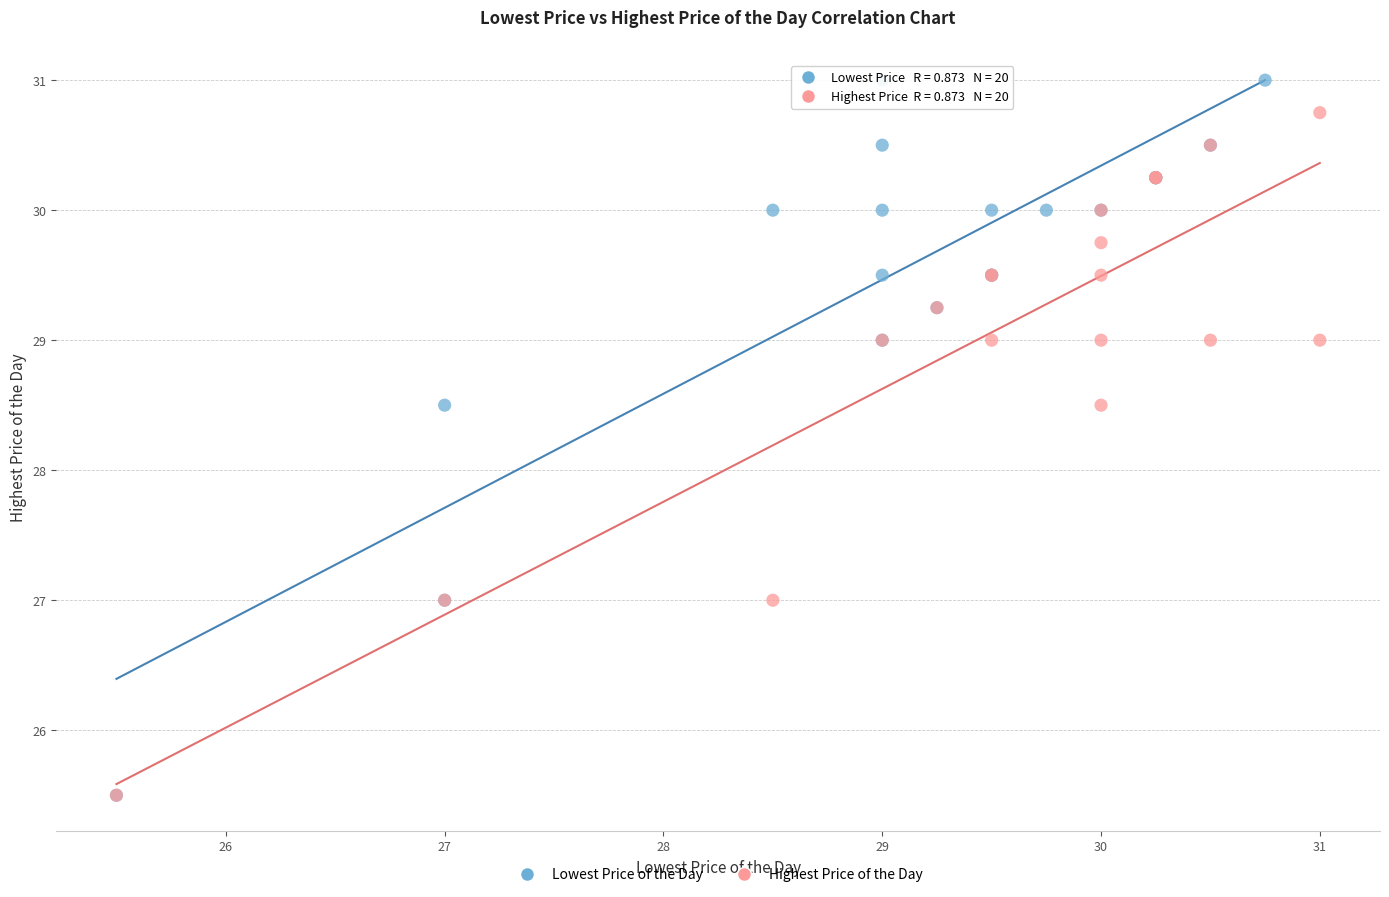

Which series reaches the maximum Y coordinate?

Lowest Price of the Day